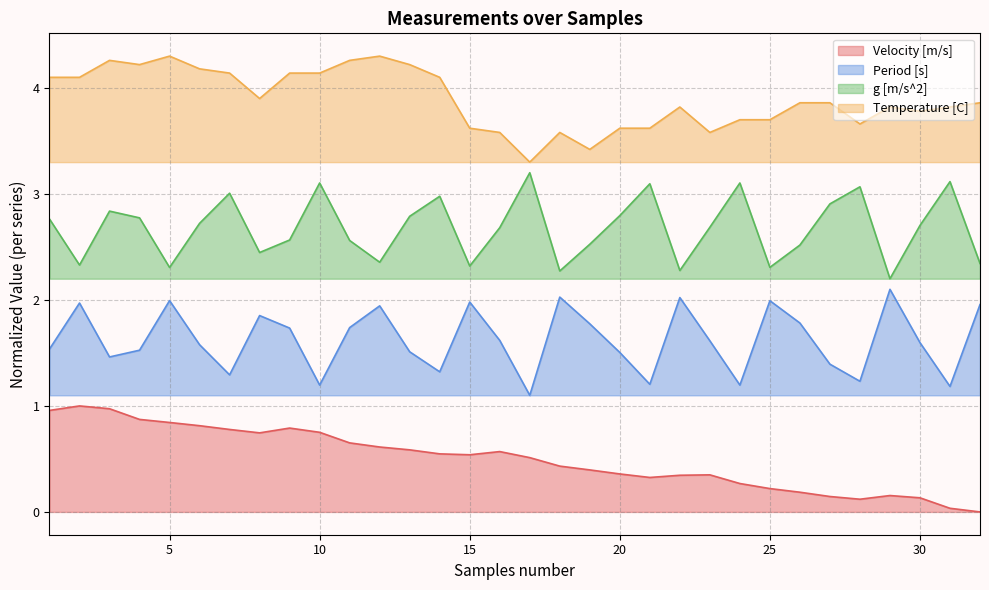

What is the value of the Period [s] point at the 11th from the left?

1.7